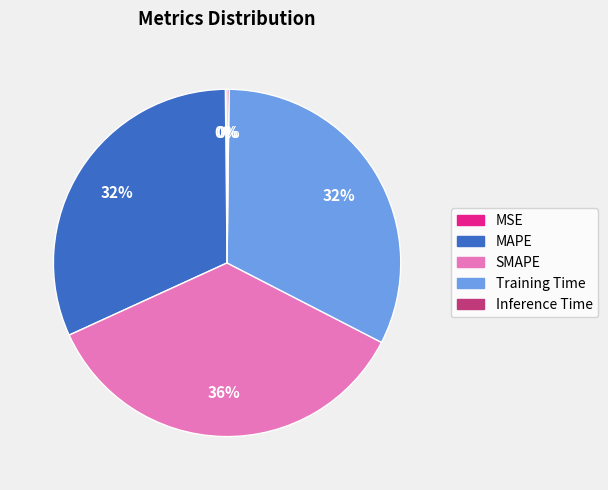

Which slice is the largest?

SMAPE